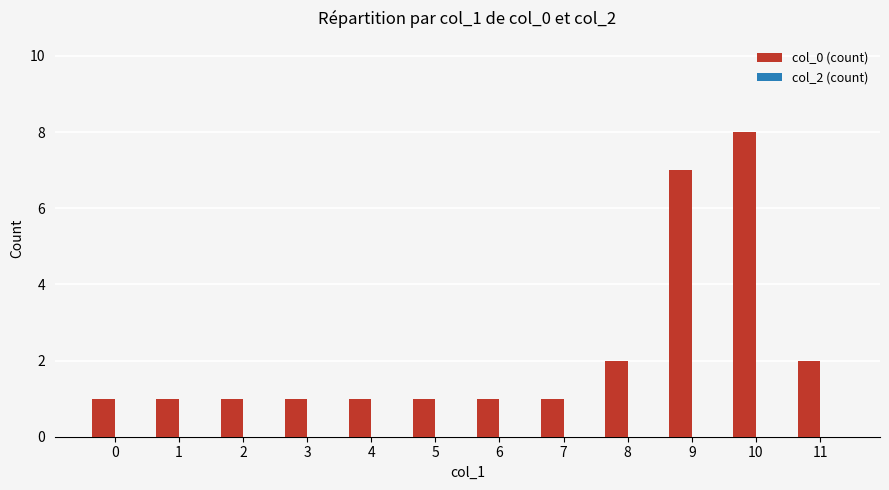

The value at 11 is 2. True or false?

True